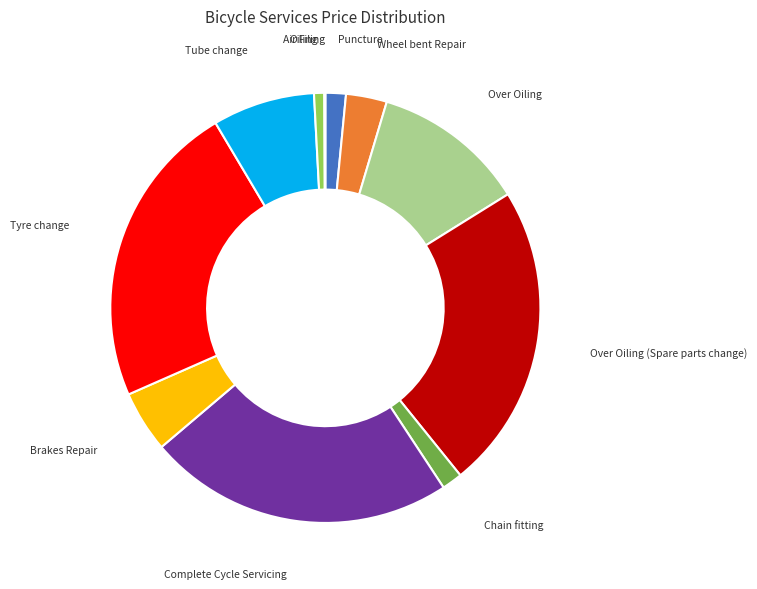

Which has a higher value, Complete Cycle Servicing or Brakes Repair?

Complete Cycle Servicing